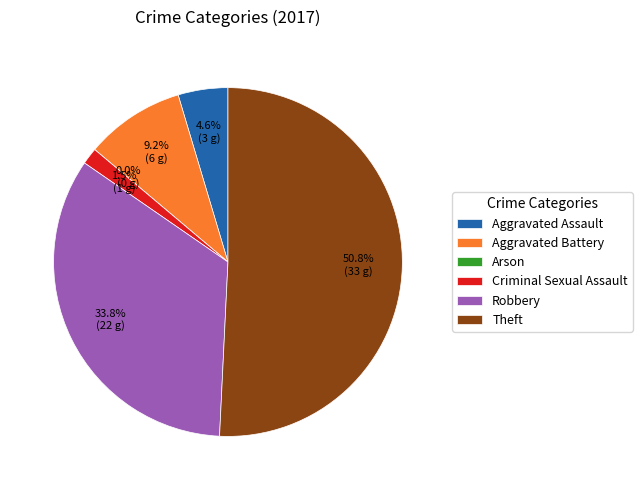

How many slices are in this pie chart?

6